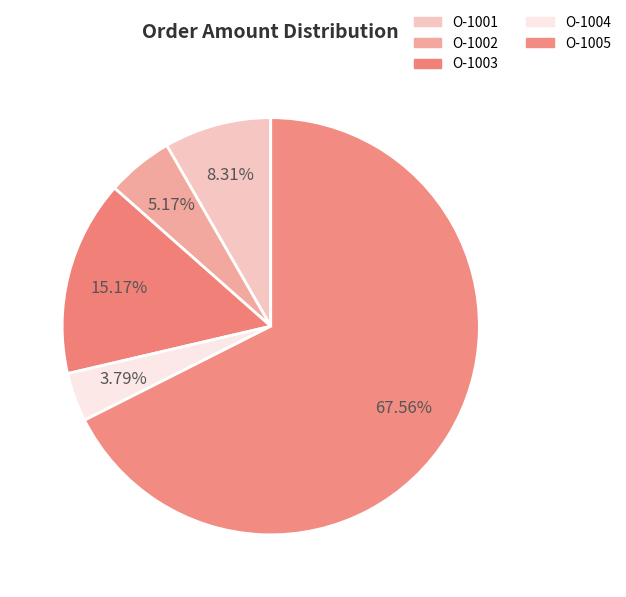

Count the number of slices in the pie.

5